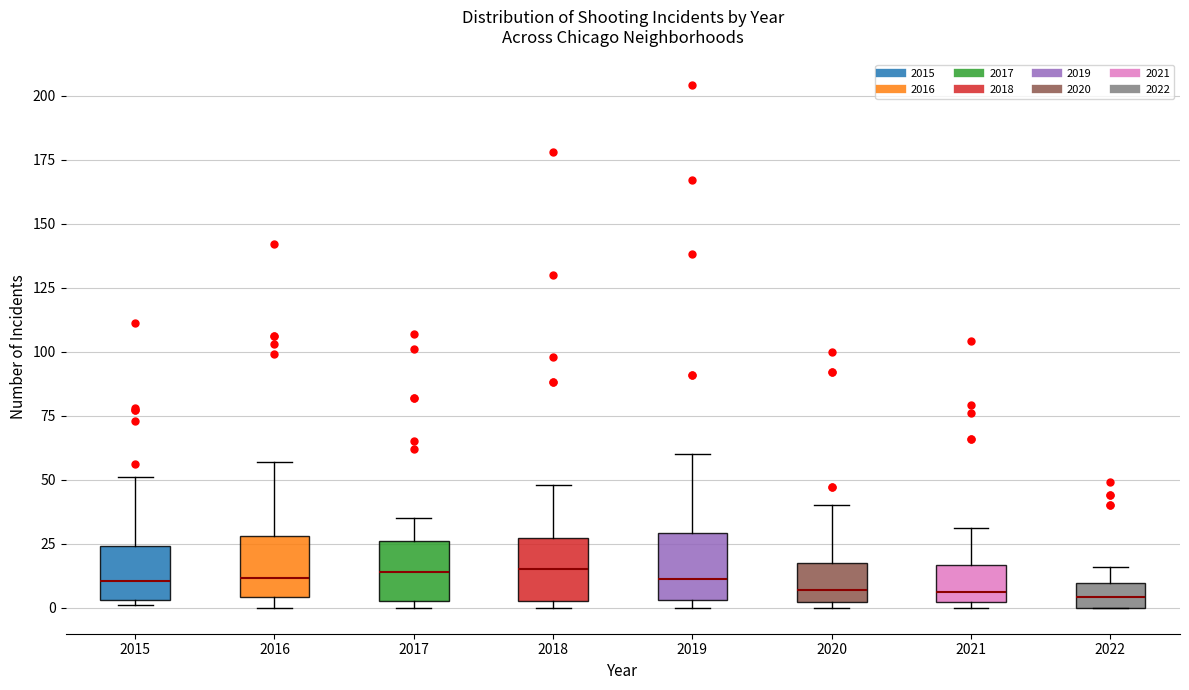

Reading left to right, transcribe this box plot: for each box, give where its median line is, the range the box spans, and where its two whiskers end, as read against the y-axis. The values are not printed on the chart, so give them approximately, as read against the axis.

2015: median 10, box 5 to 25, whiskers 0 to 50
2016: median 10, box 5 to 30, whiskers 0 to 55
2017: median 15, box 5 to 25, whiskers 0 to 35
2018: median 15, box 5 to 25, whiskers 0 to 50
2019: median 10, box 5 to 30, whiskers 0 to 60
2020: median 5, box 0 to 15, whiskers 0 (just below the box's lower edge) to 40
2021: median 5, box 0 to 15, whiskers 0 (just below the box's lower edge) to 30
2022: median 5, box 0 to 10, whiskers 0 to 15